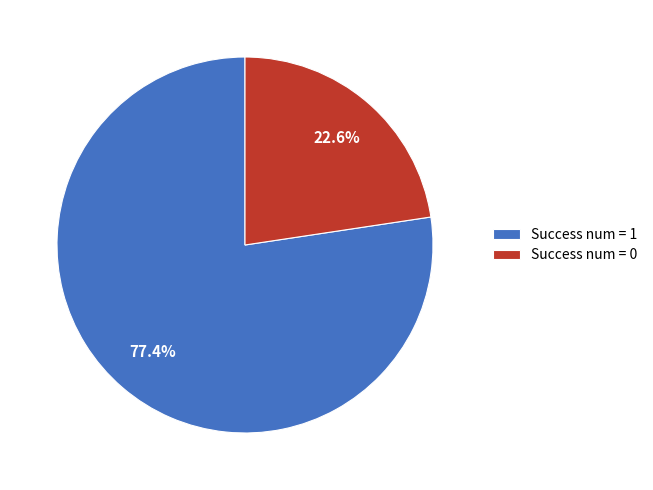

To the nearest percent, what is the difference between the largest and smallest slice percentages?

55%